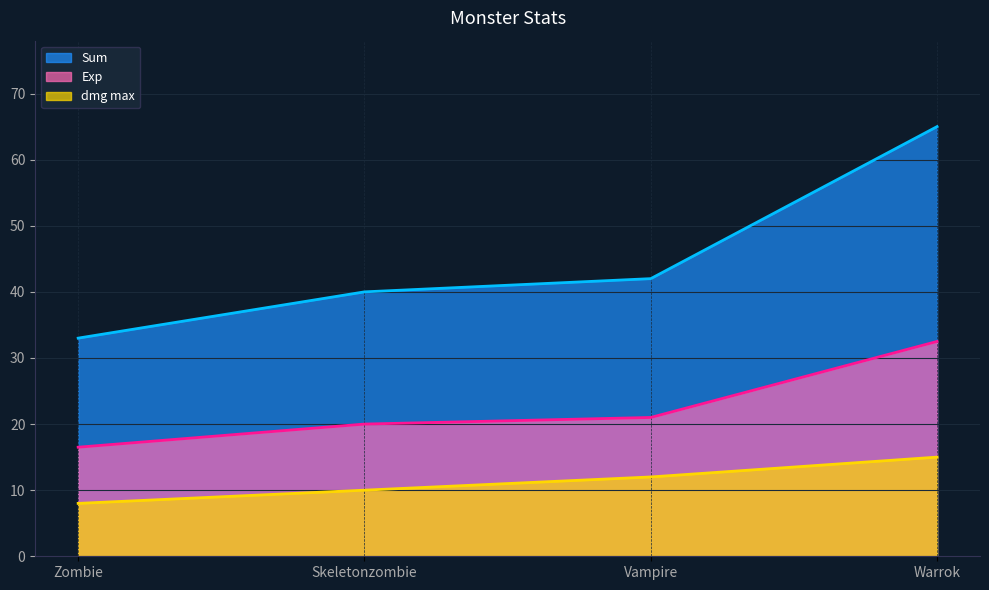

List the series in order of their overall mean, highest first.

Sum, Exp, dmg max